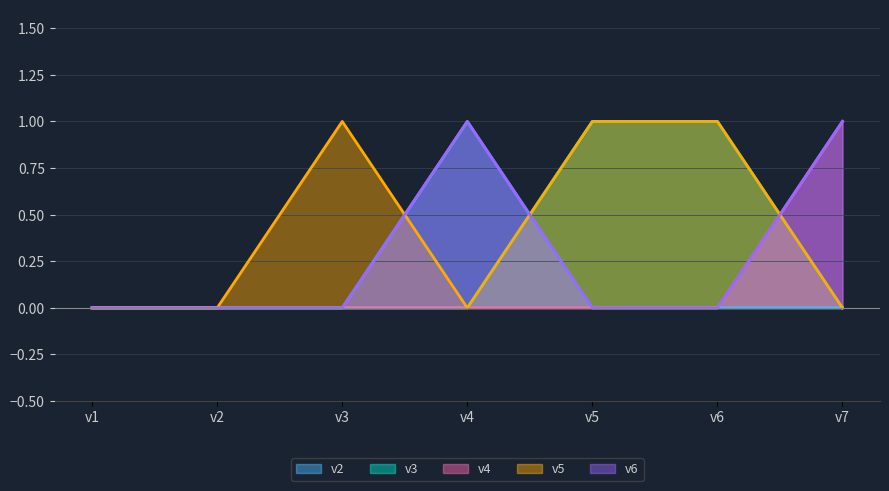

At which category is the sum across all series the highest?

v4